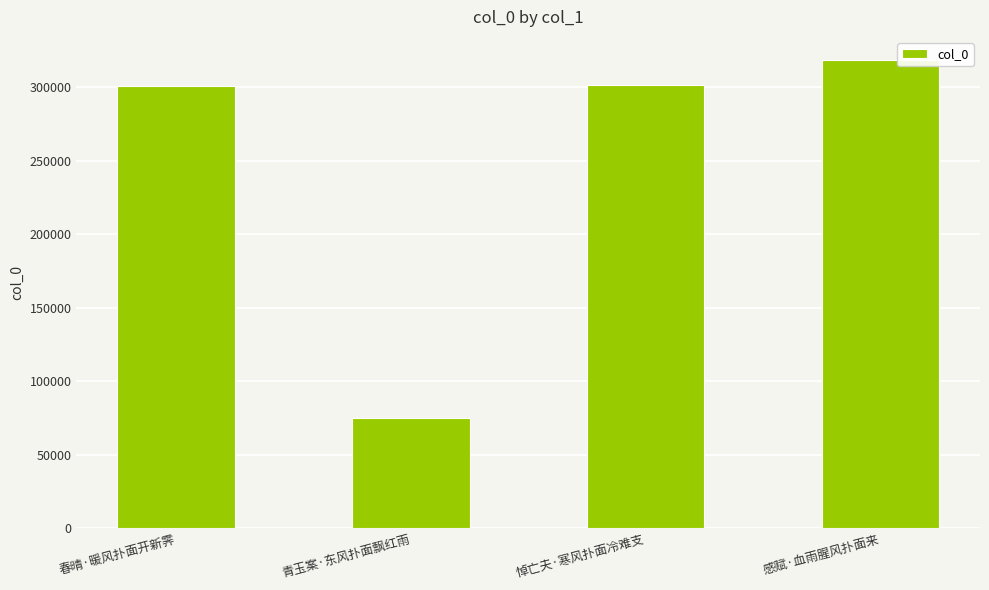

What position from the right is 青玉案·东风扑面飘红雨?

3